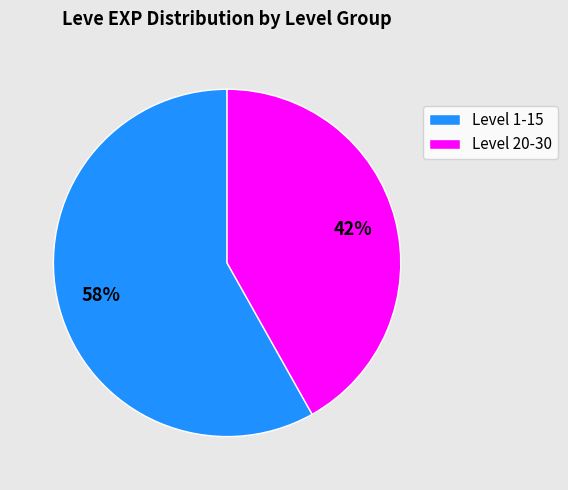

How many segments does this pie chart have?

2